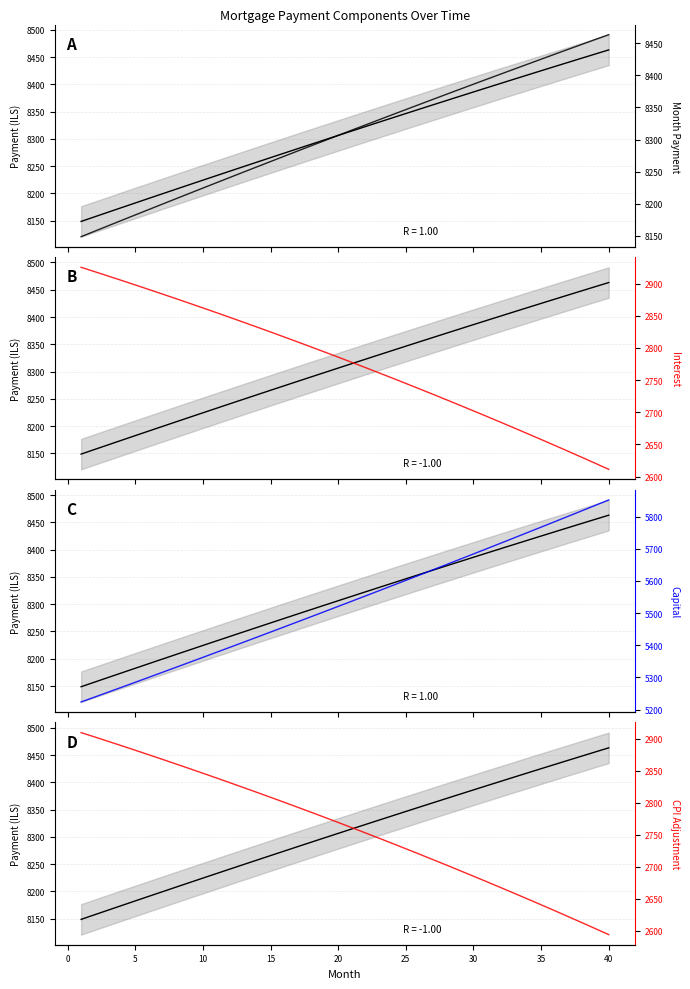

What is the difference between the second highest and second lowest values in the CPI Adjustment series?

299.4